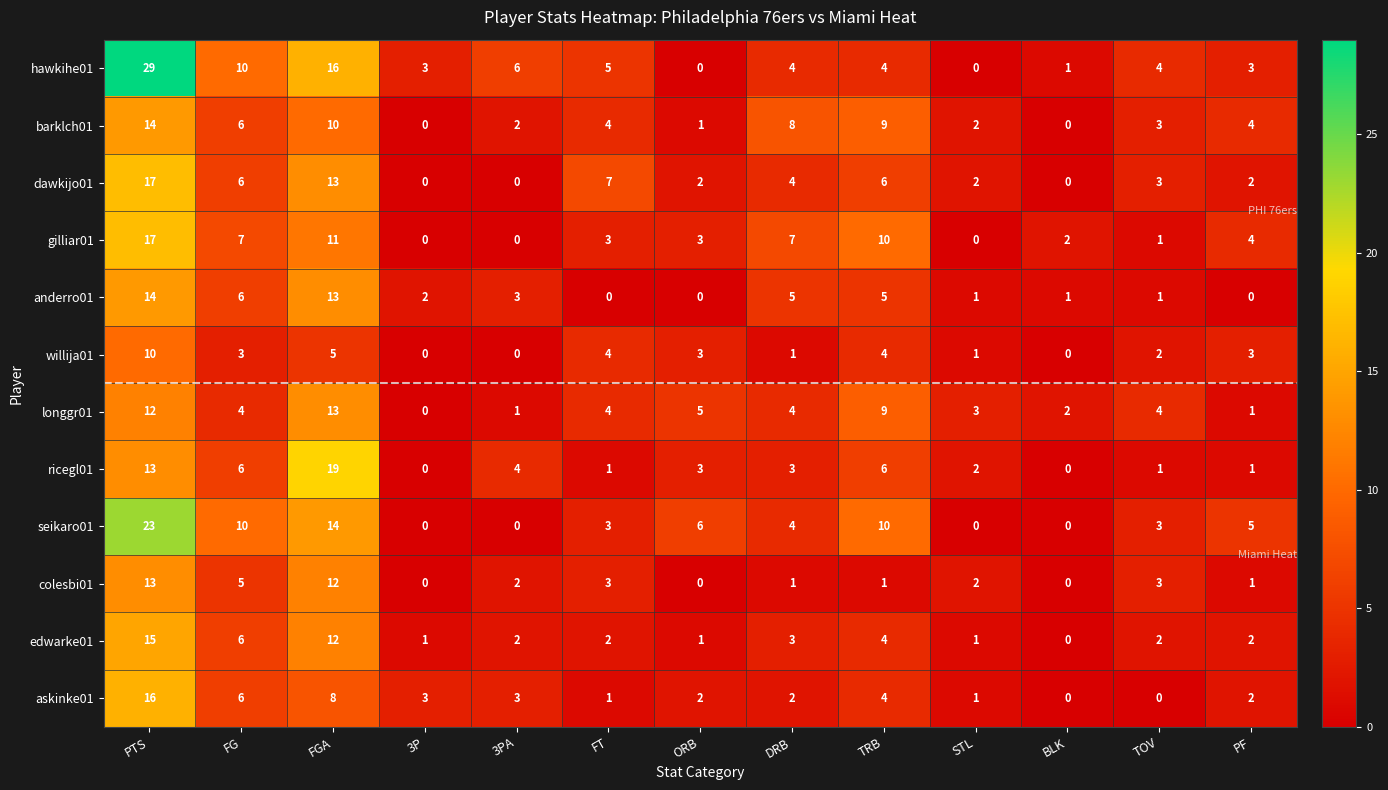

Is the value of askinke01 at STL greater than the value of edwarke01 at FT?

No